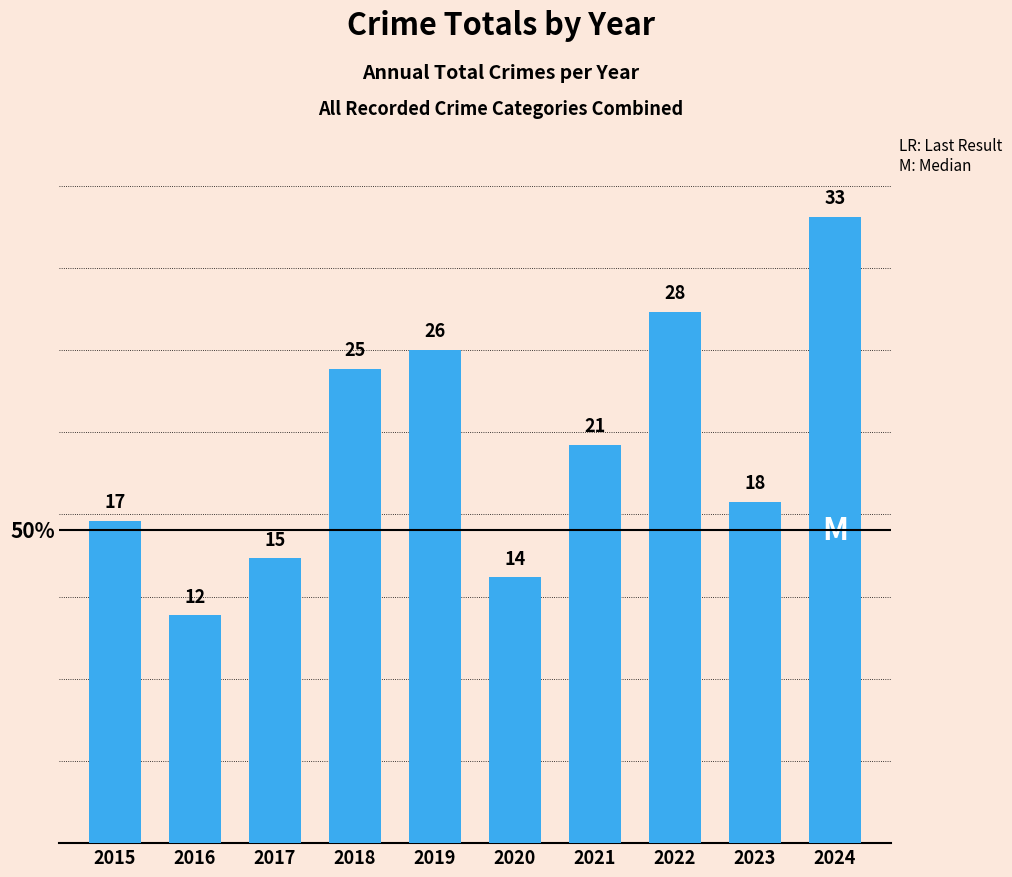

What is the value of the 9th bar from the left?

18